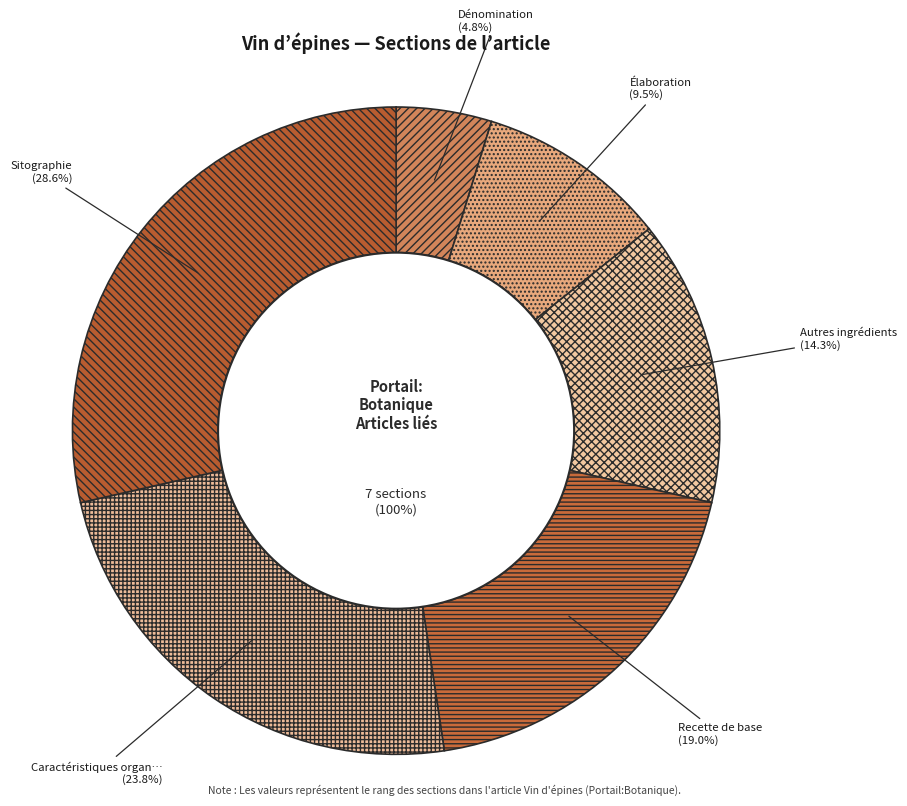

Rank the categories by value from highest to lowest.

Sitographie, Caractéristiques organoleptiques, Recette de base, Autres ingrédients, Élaboration, Dénomination